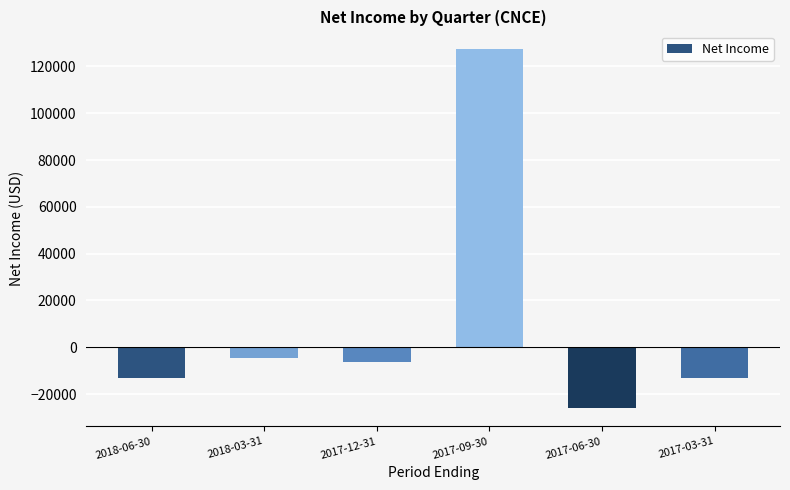

What is the label of the 2nd bar from the right?

2017-06-30